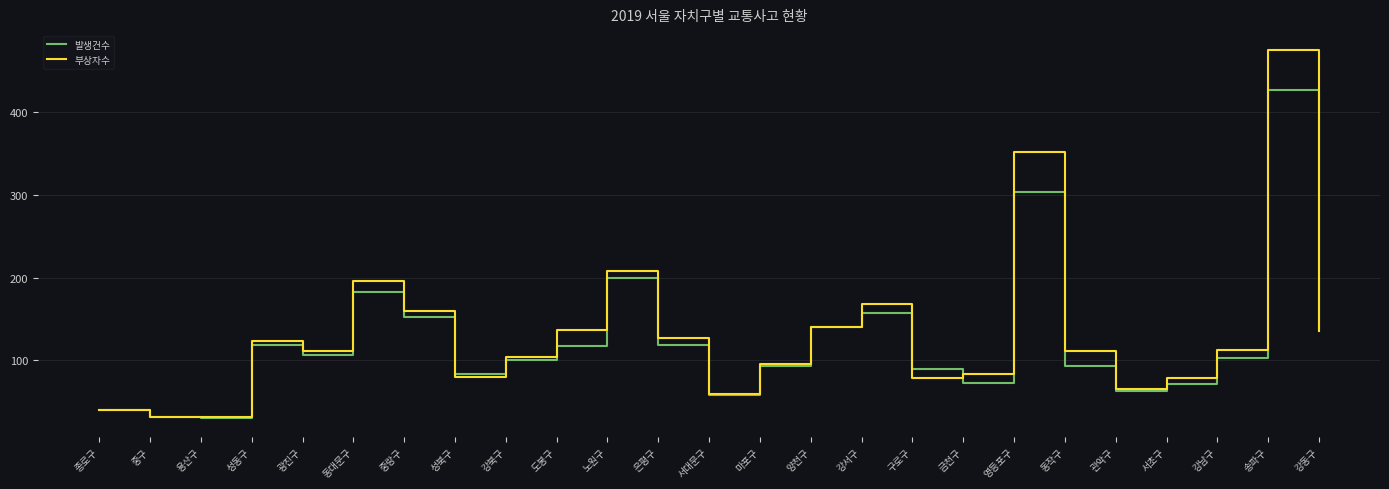

At which label is 발생건수 closest to 228?

노원구